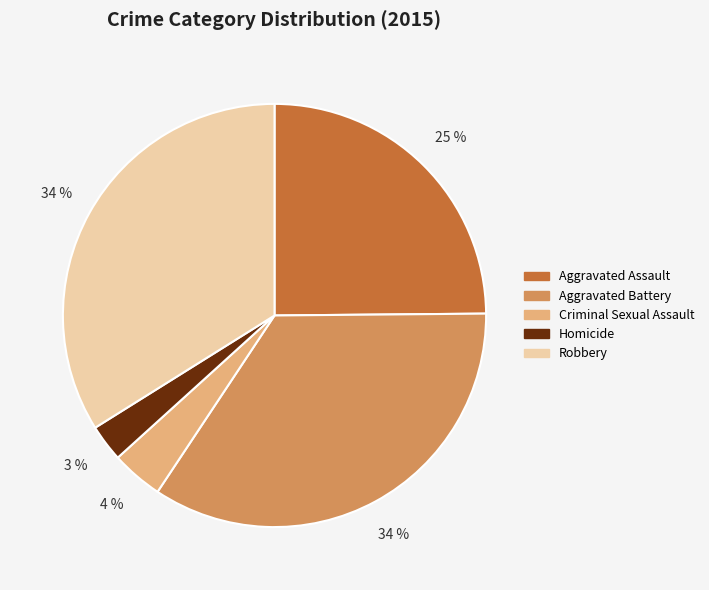

Which slice is the smallest?

Homicide